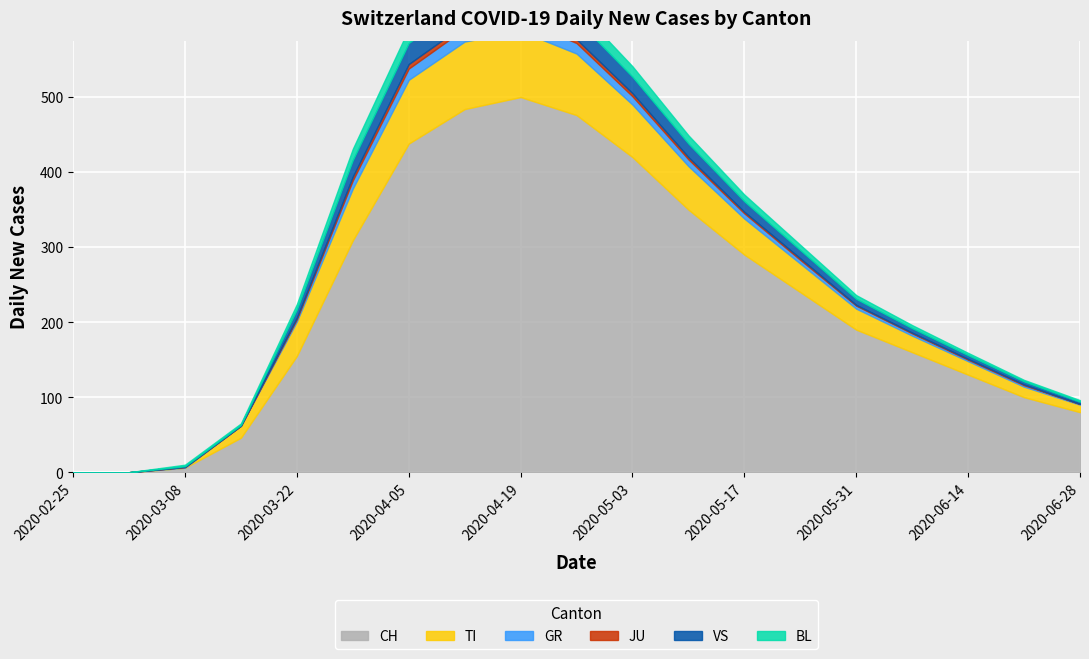

Is the value of VS at 2020-04-19 greater than the value of CH at 2020-04-05?

No